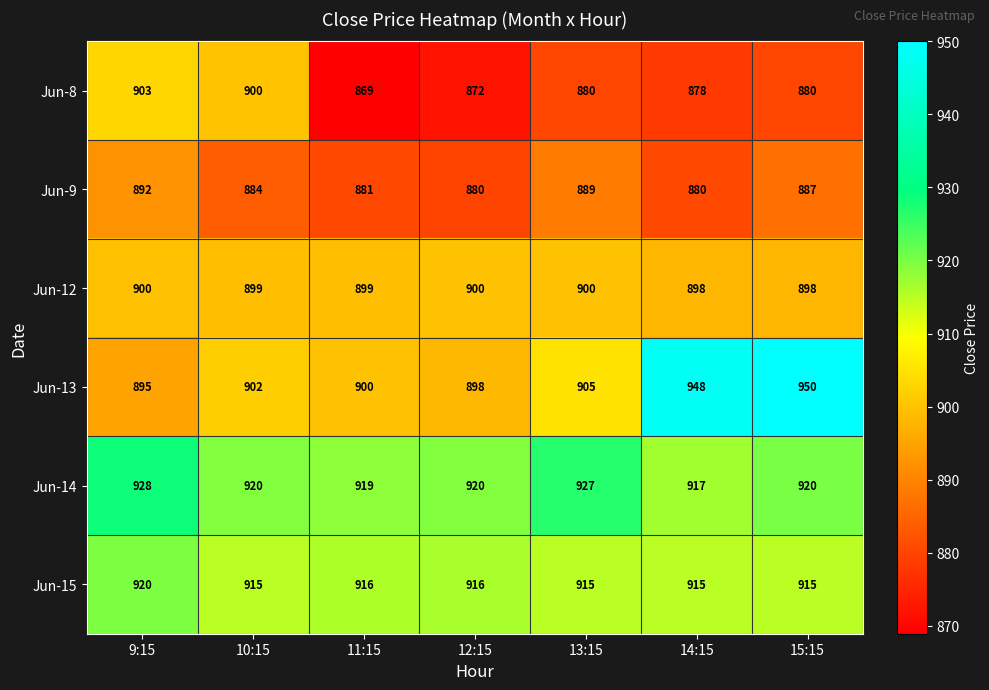

Count the number of data series in this chart.

6